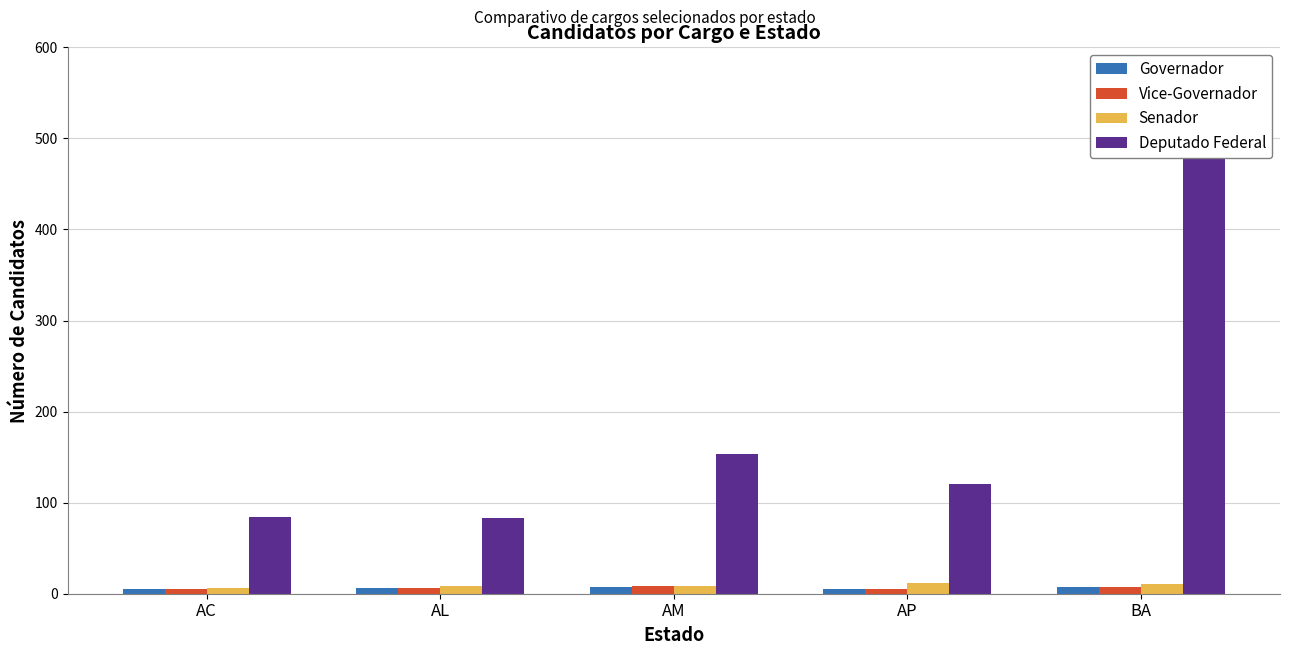

What is the sum of all Senador values?

47